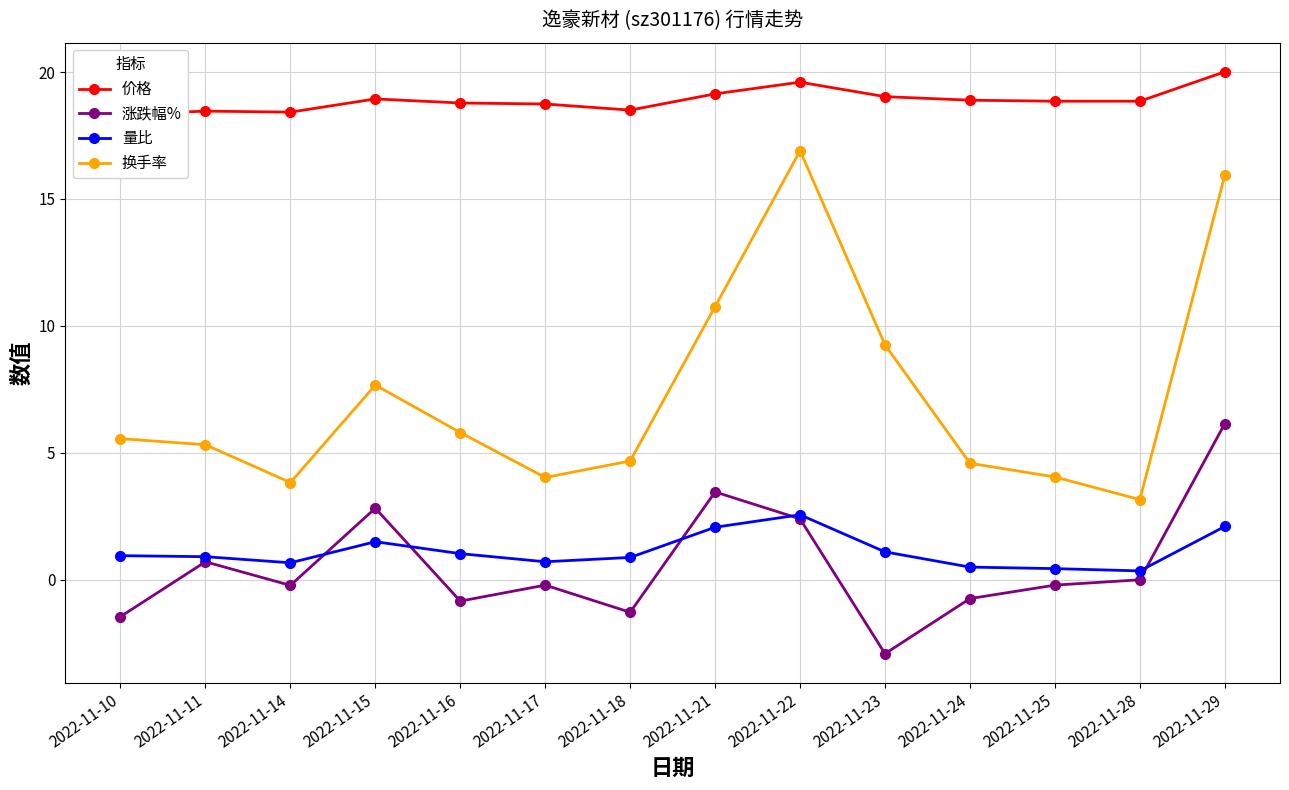

What is the average value of the 涨跌幅% series?

0.5